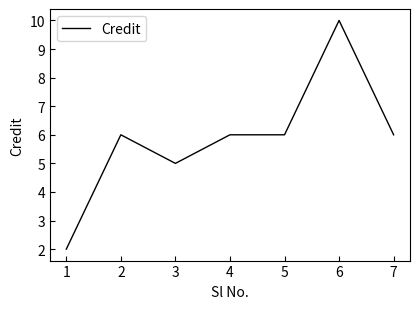

Count the number of data series in this chart.

1